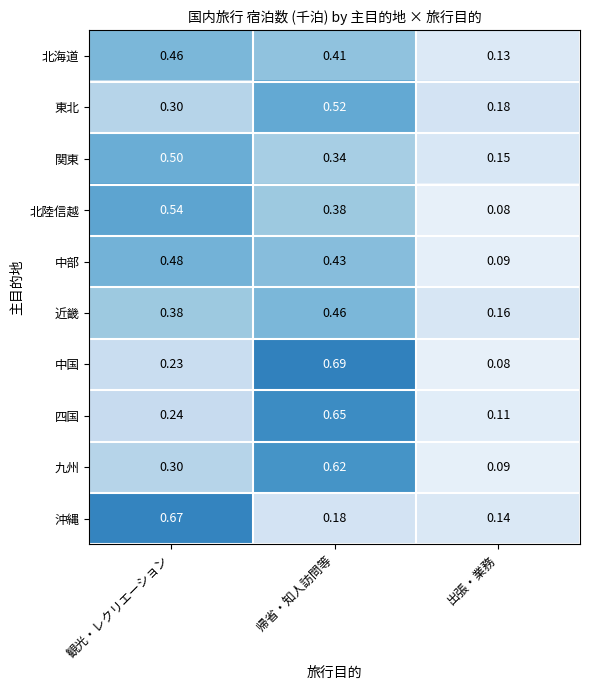

Which series has the widest spread of values?

中国